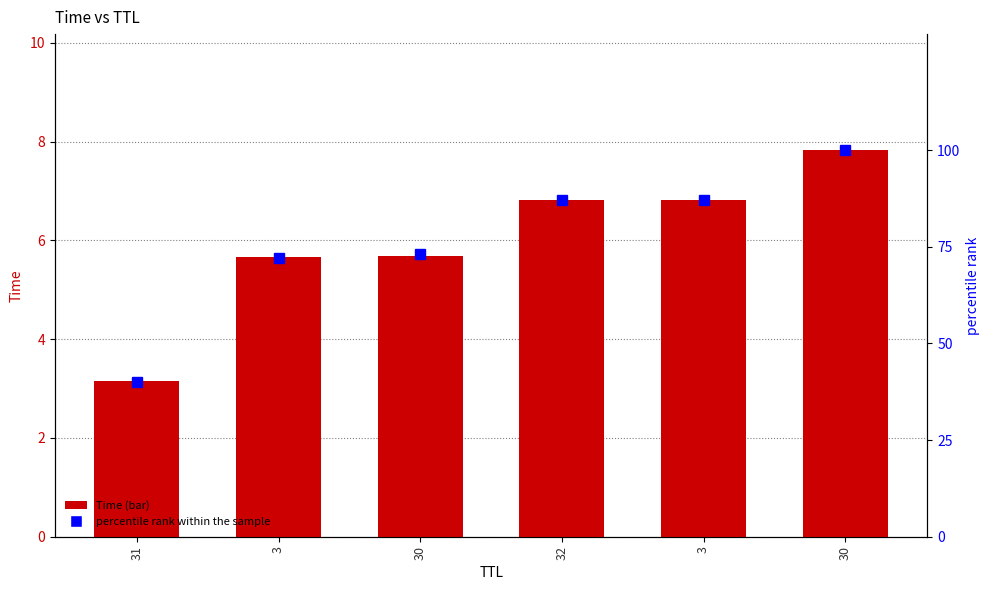

Which label corresponds to the largest value in the chart?

30